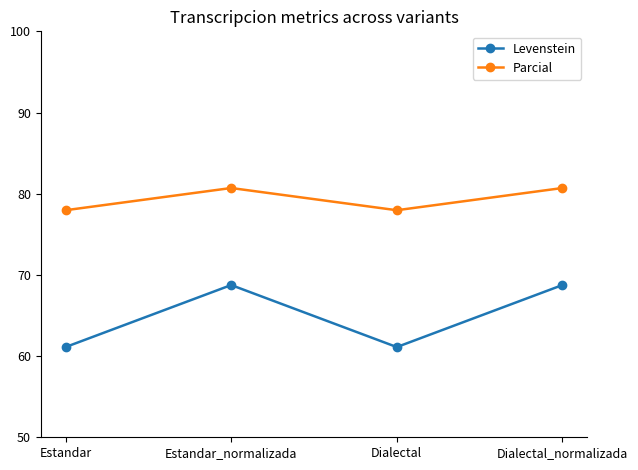

Count the number of data series in this chart.

2